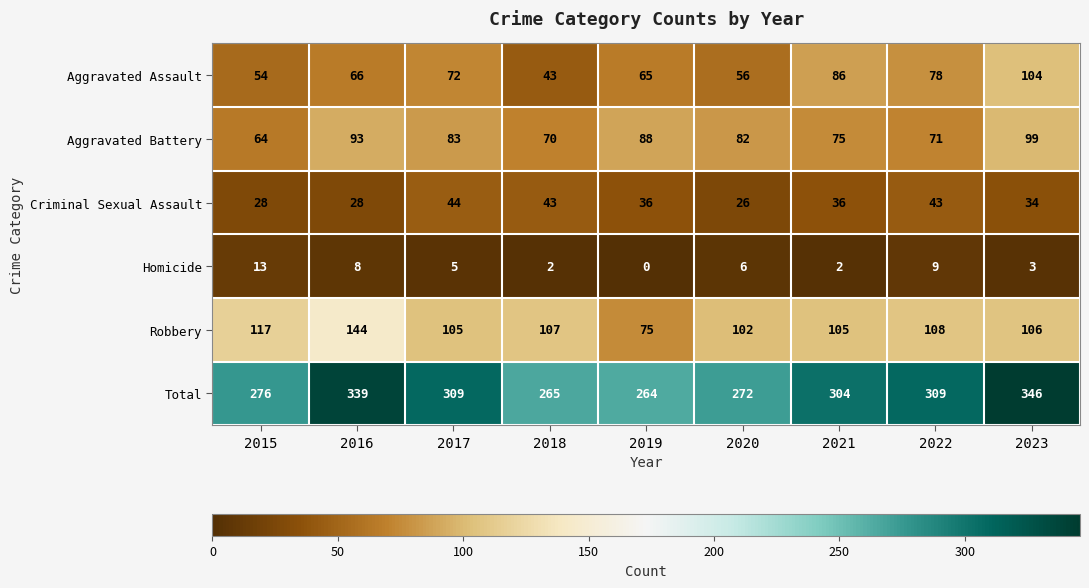

What is the difference between the second highest and minimum values in the Robbery series?

42